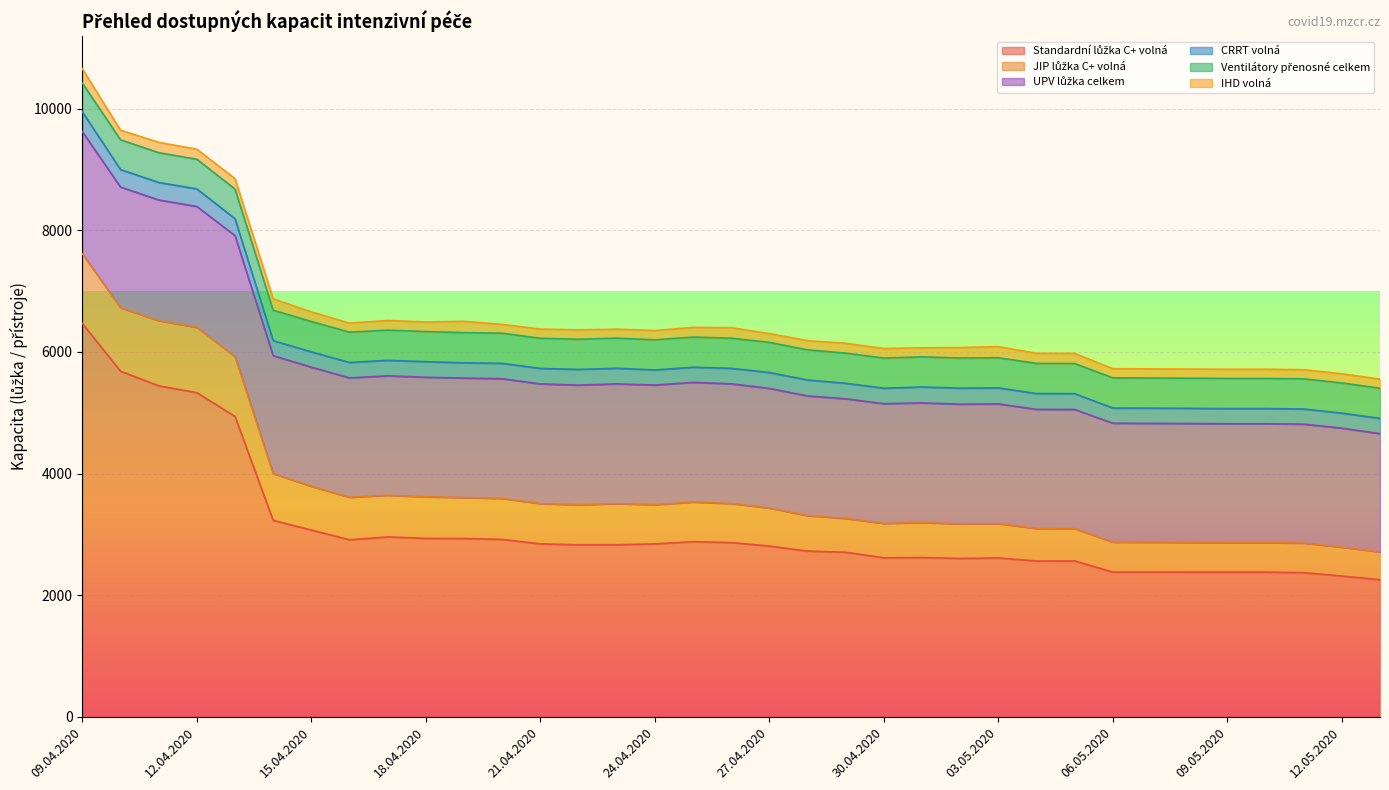

Where do JIP lůžka C+ volná and Ventilátory přenosné celkem first cross each other?

05.05.2020 and 06.05.2020